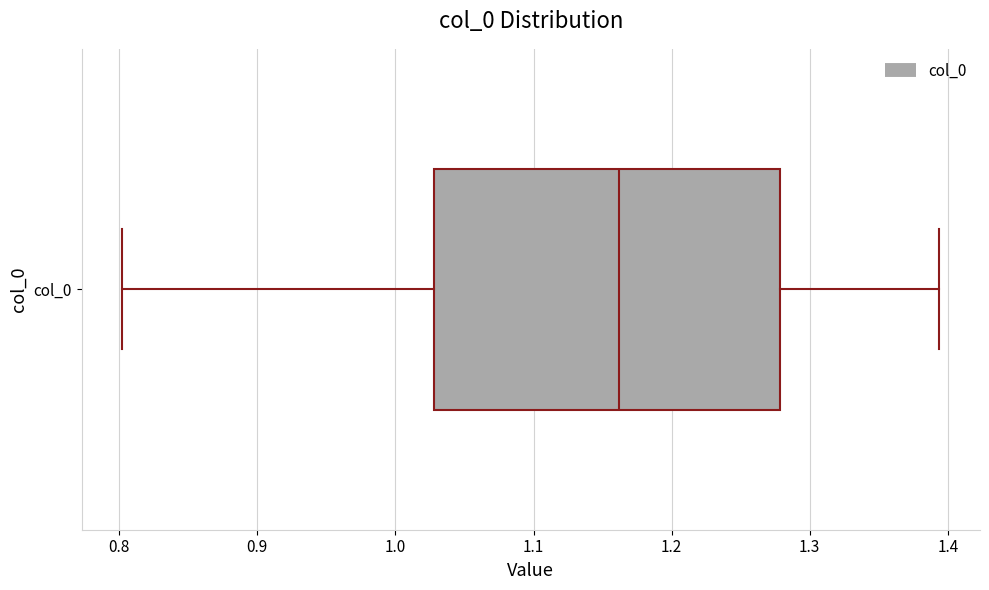

Where does the median line of the box for col_0 sit on the x-axis? The values are not printed on the chart, so give them approximately, as read against the axis.

1.16